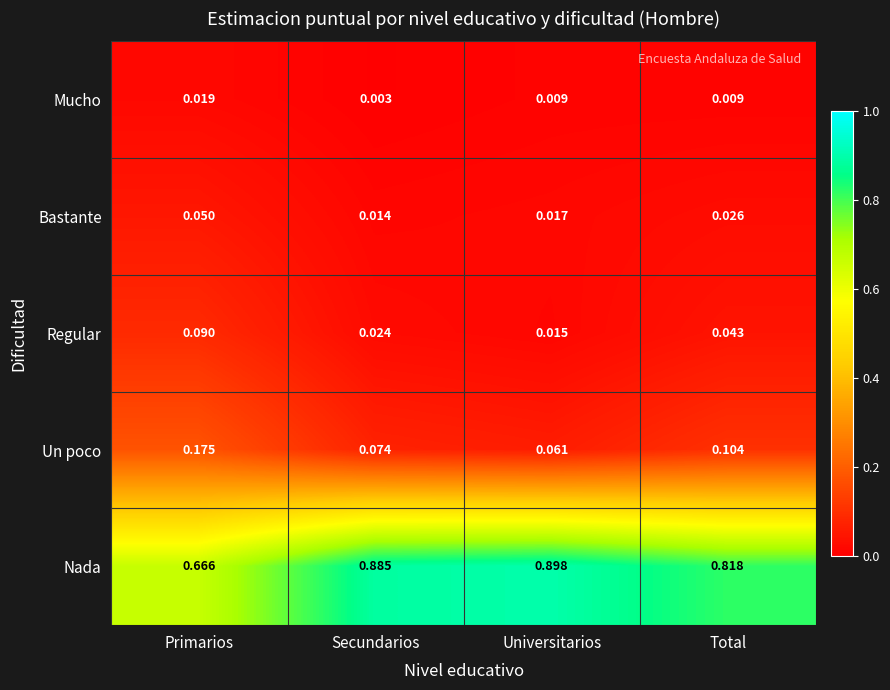

Which category has the highest value in the Mucho series?

Primarios